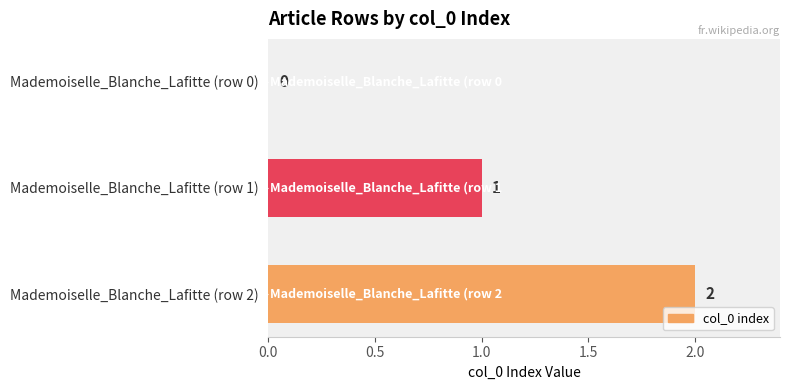

What is the sum of the values at Mademoiselle_Blanche_Lafitte (row 1) and Mademoiselle_Blanche_Lafitte (row 2)?

3